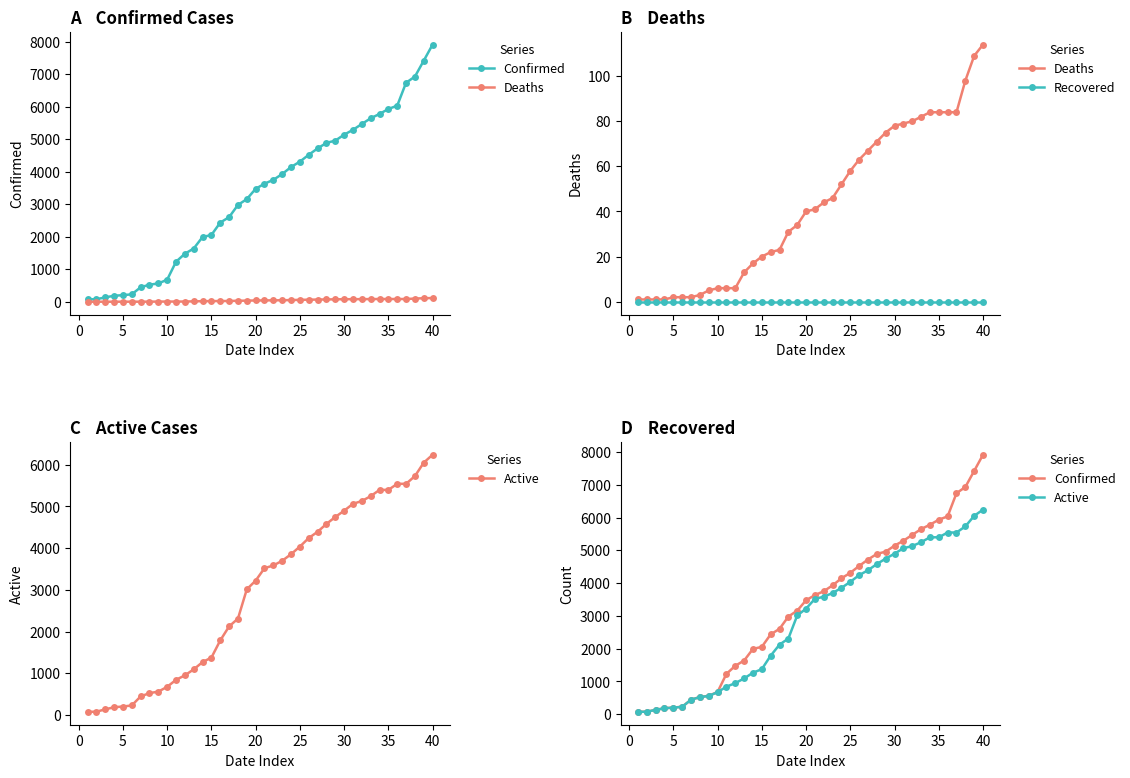

True or false: Active and Confirmed intersect in this chart.

False